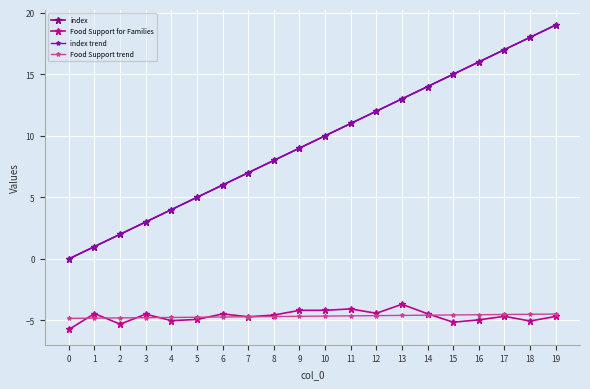

What is the value of the index trend point at the 19th from the left?

18.0